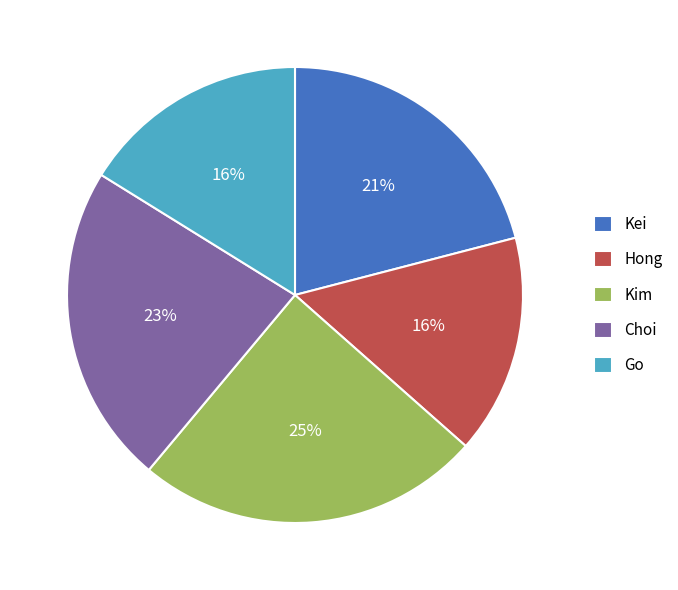

Is the sum of Kei and Hong greater than half?

No